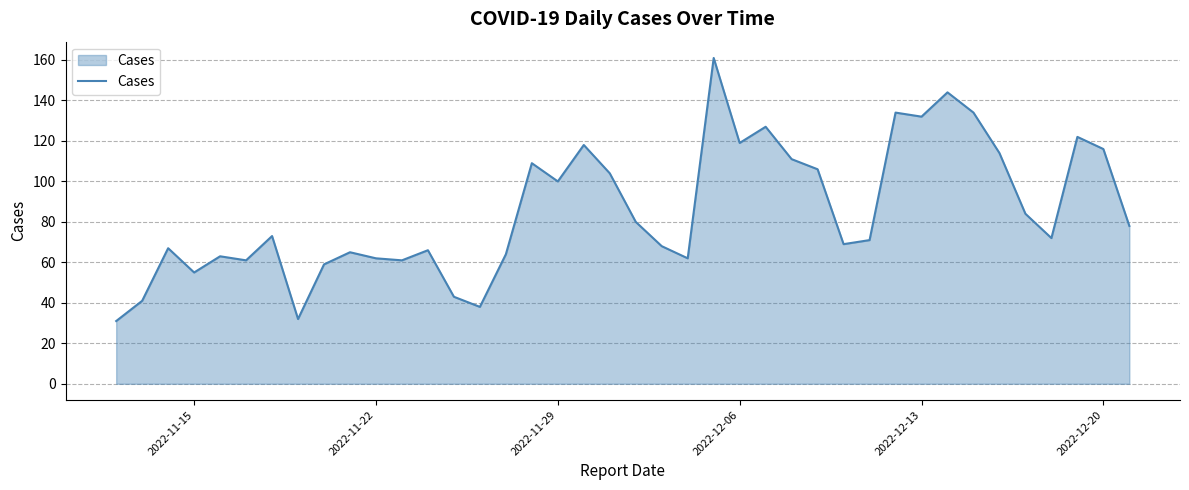

What is the difference between the maximum and minimum values?

130